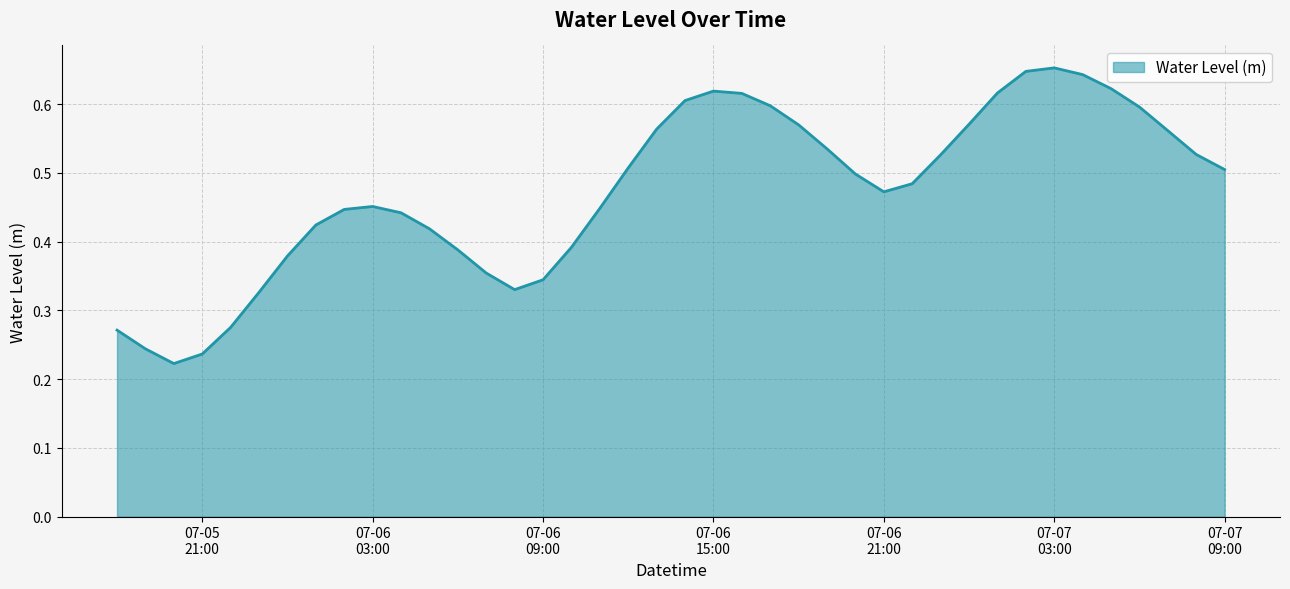

Where is the first local maximum?

07-06 03:00